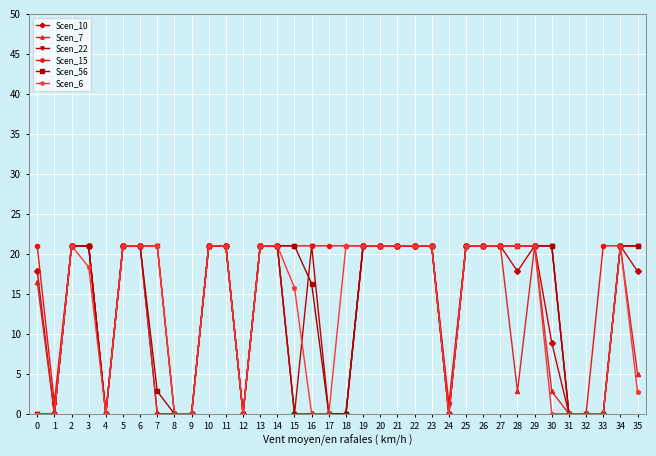

Is it true that Scen_56 equals 21.0 at 25?

True